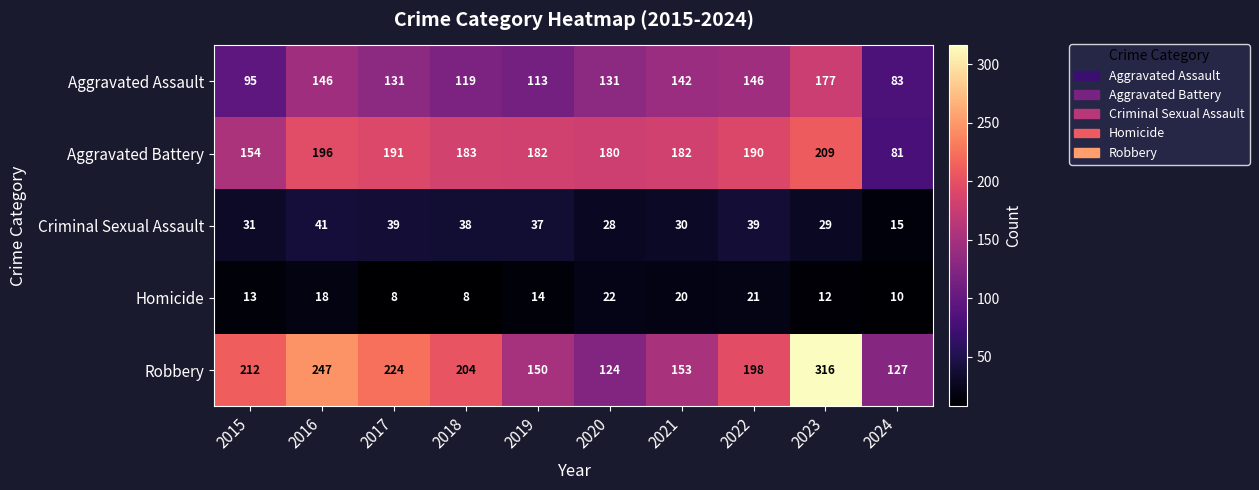

The Aggravated Assault series shows 38 at 2020. True or false?

False